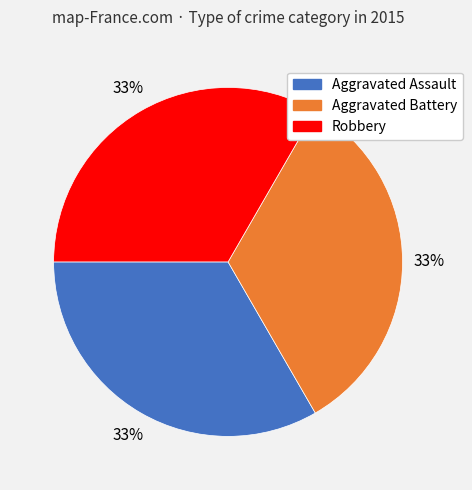

Is there any slice that represents more than half of the pie?

No